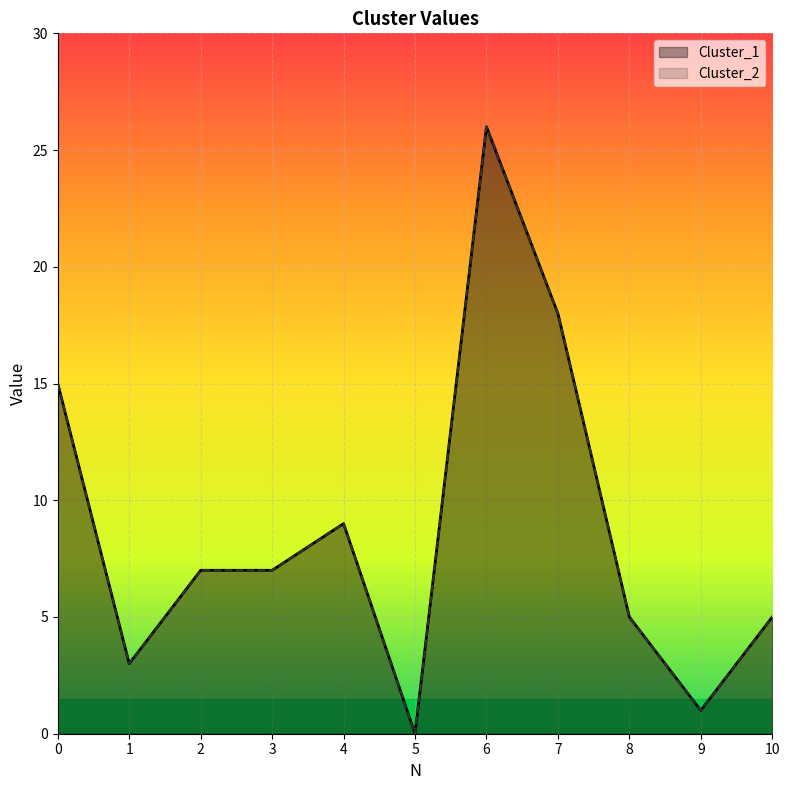

The value of Cluster_2 at 2 is 12. True or false?

False